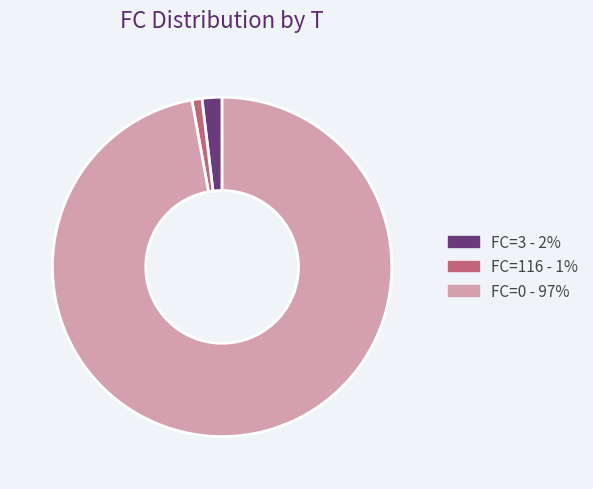

Does any single category account for the majority?

Yes